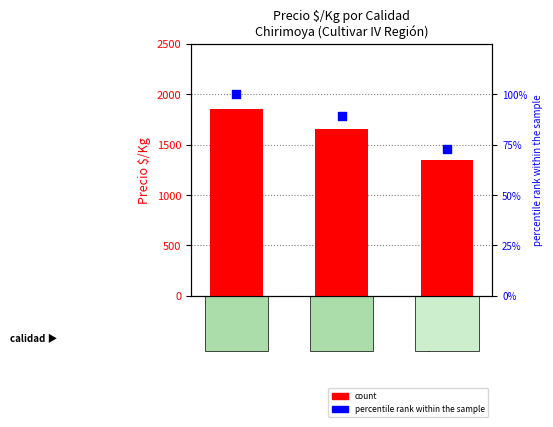

What are all the series names shown in the legend?

count, percentile rank within the sample